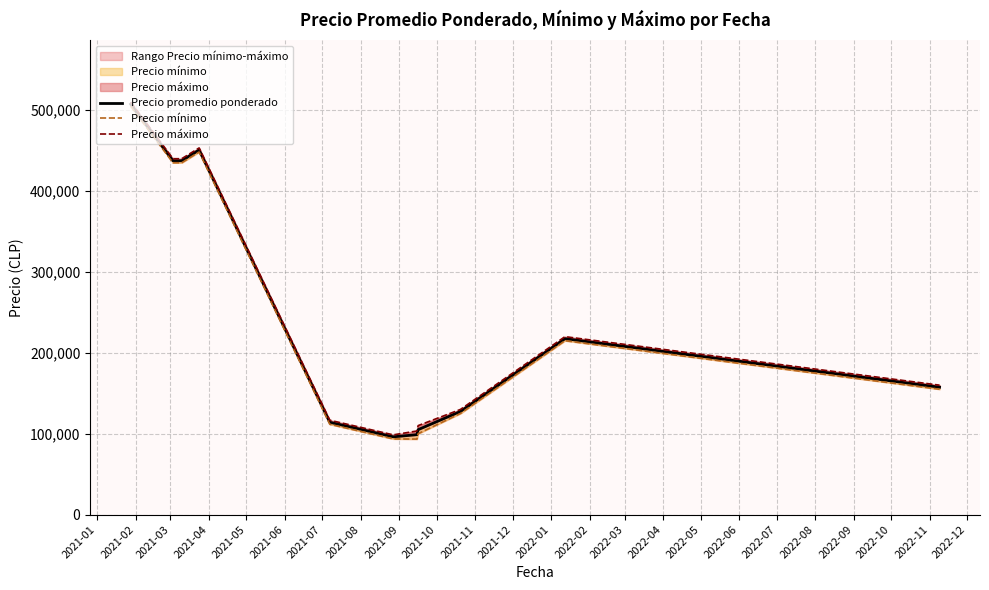

True or false: Precio promedio ponderado and Precio máximo cross at least once.

False